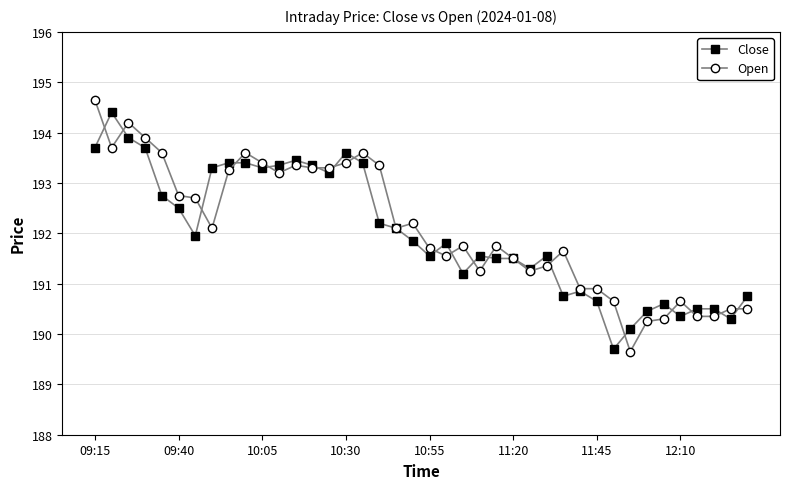

What are all the series names shown in the legend?

Close, Open